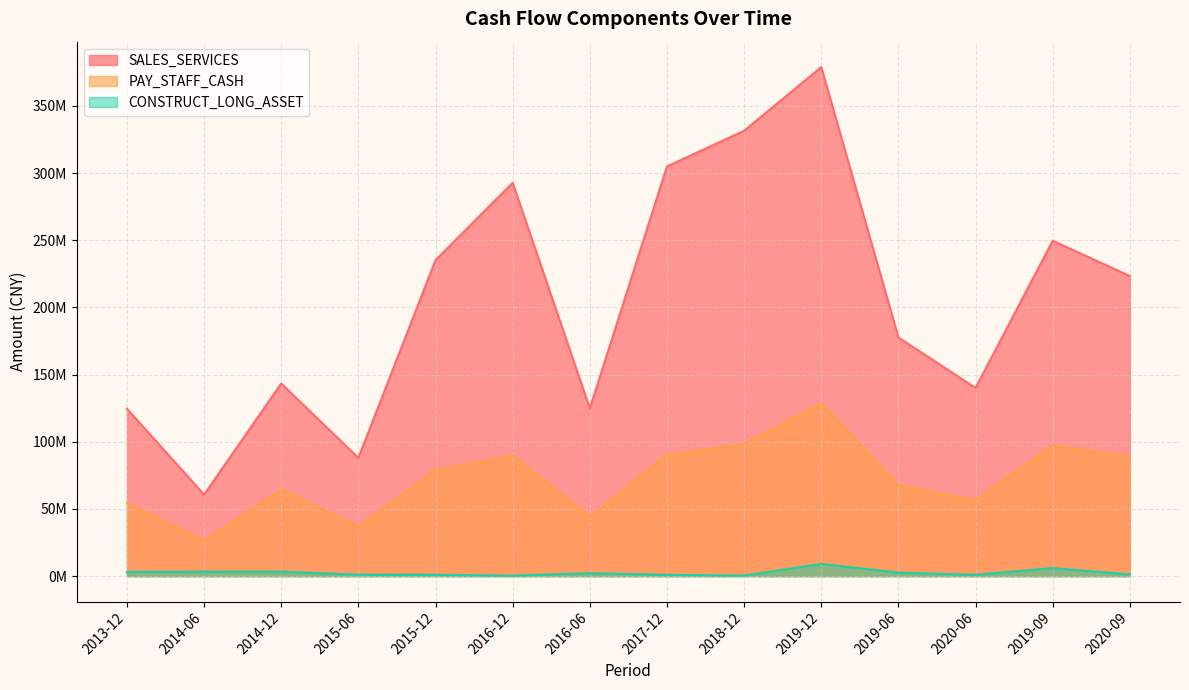

Between 2015-12 and 2019-09, which is larger?

2019-09